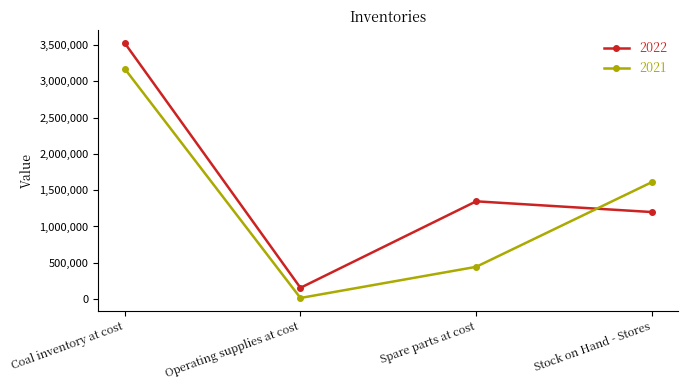

Between Spare parts at cost and Stock on Hand - Stores, which series saw the biggest shift?

2021